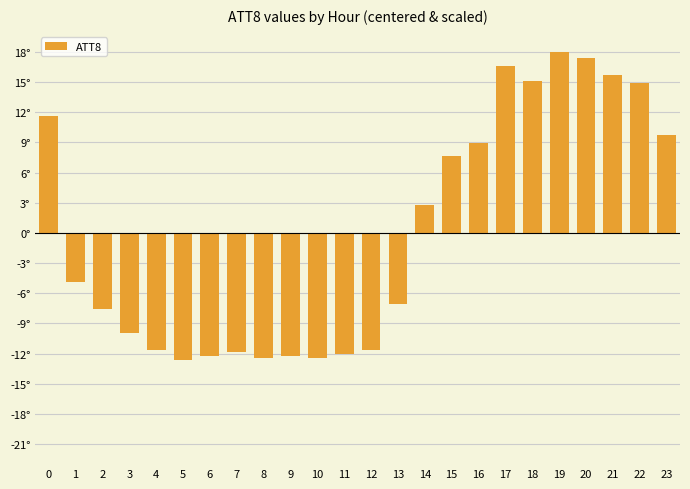

Does the chart contain stacked bars?

No